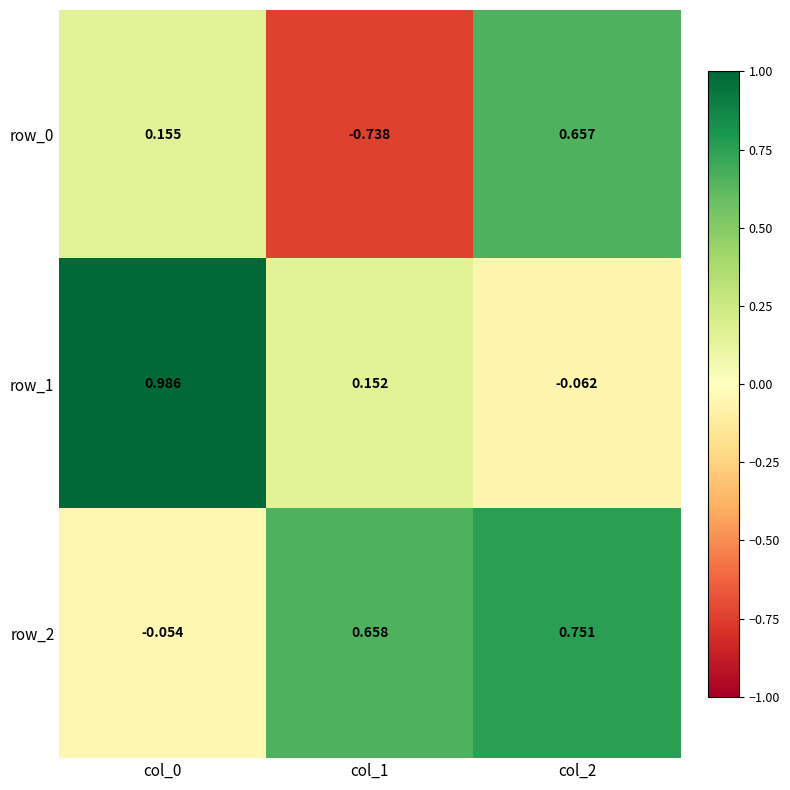

Is the value of row_1 at col_0 greater than the value of row_0 at col_0?

Yes